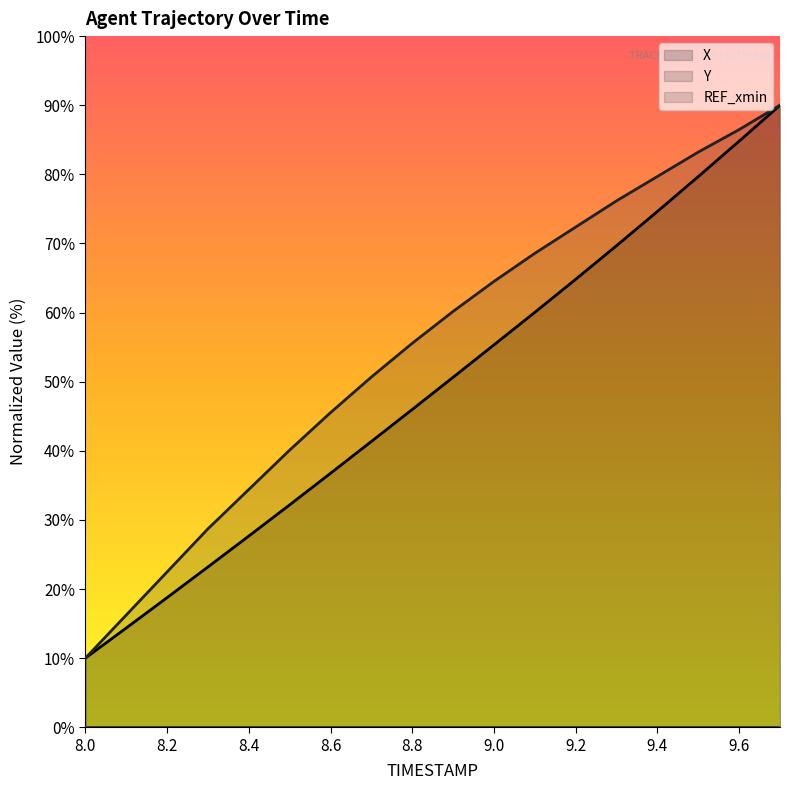

True or false: X and Y cross at least once.

False